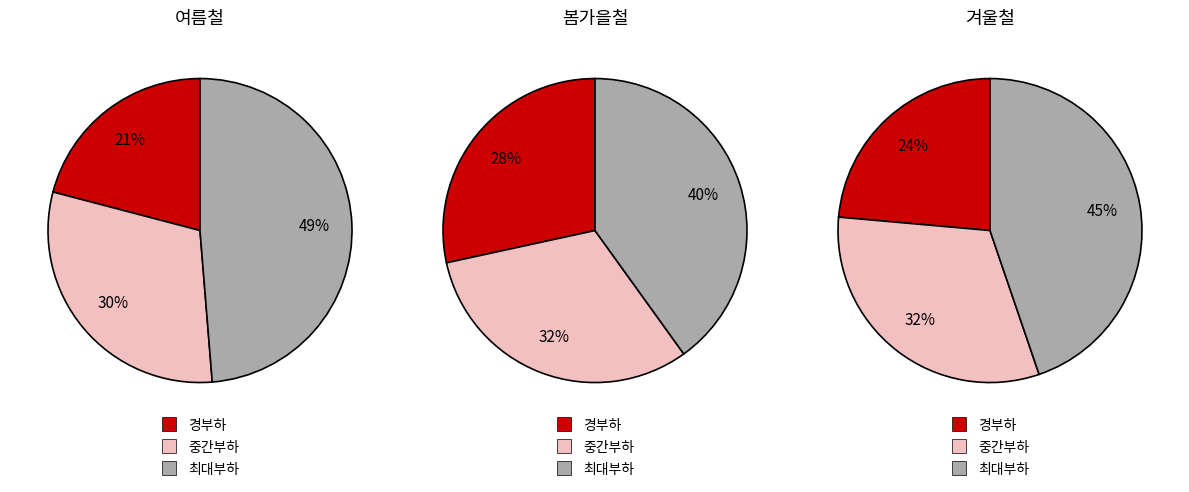

What is the smallest slice in the pie chart?

경부하